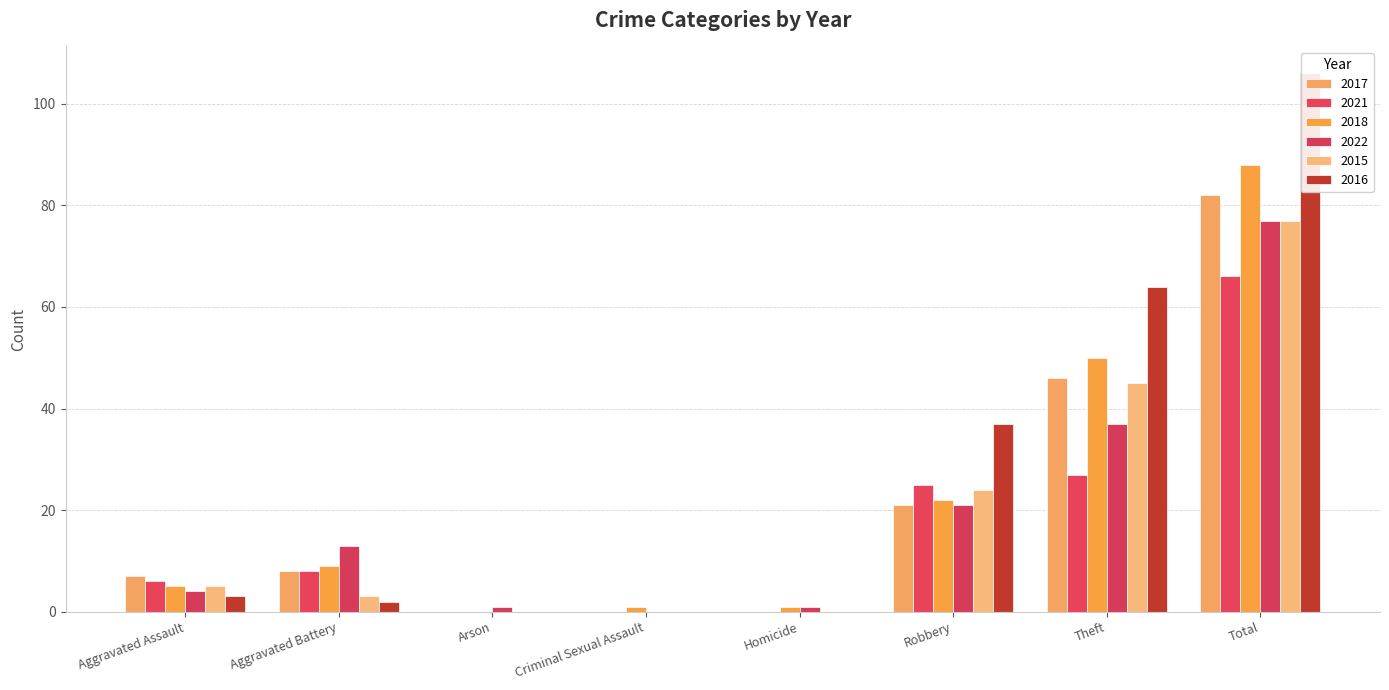

How many bars are there in each group?

6